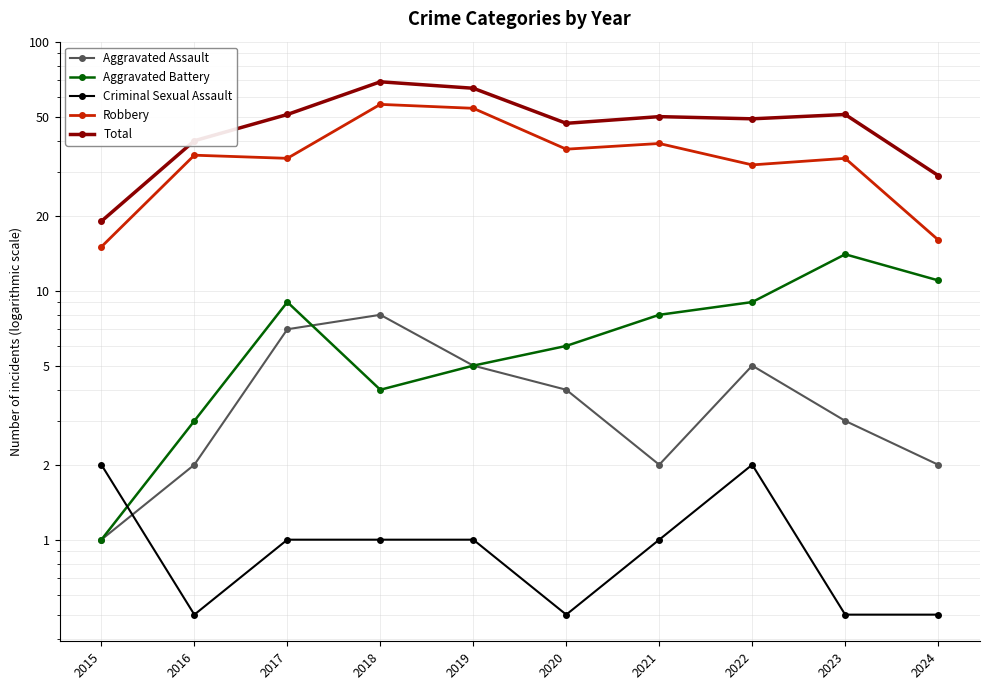

What are all the series names shown in the legend?

Aggravated Assault, Aggravated Battery, Criminal Sexual Assault, Robbery, Total